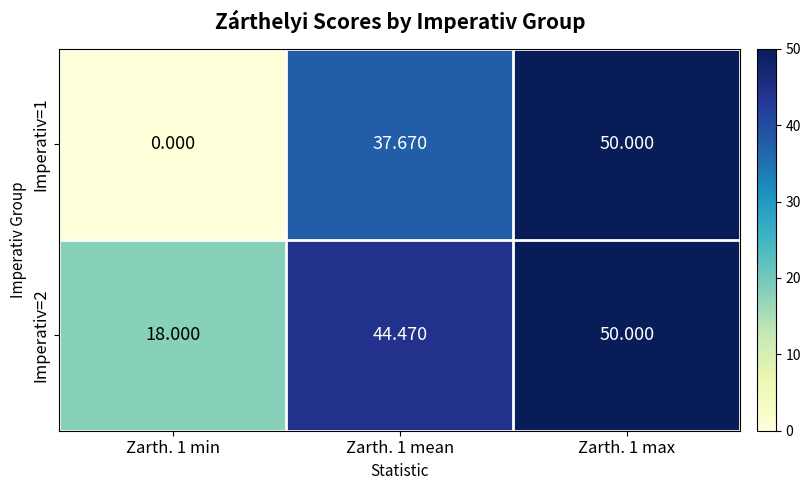

How many values in the Imperativ=2 series exceed 44?

2